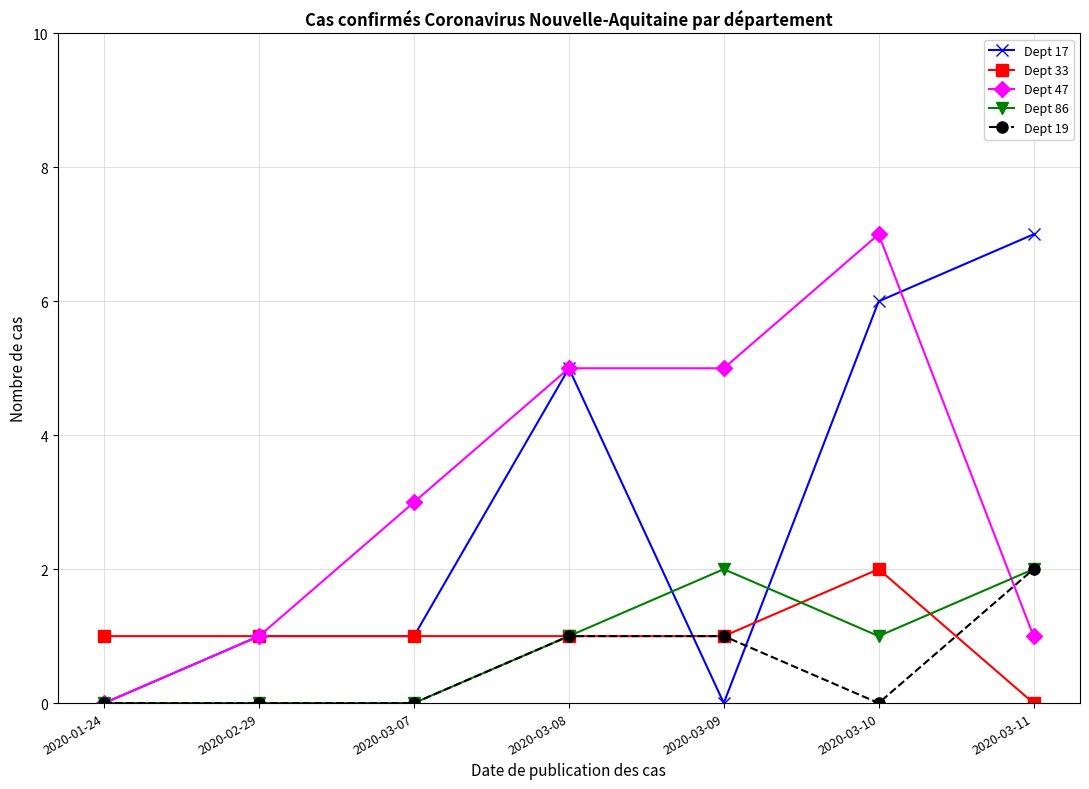

The value of Dept 19 at 2020-03-11 is 1. True or false?

False